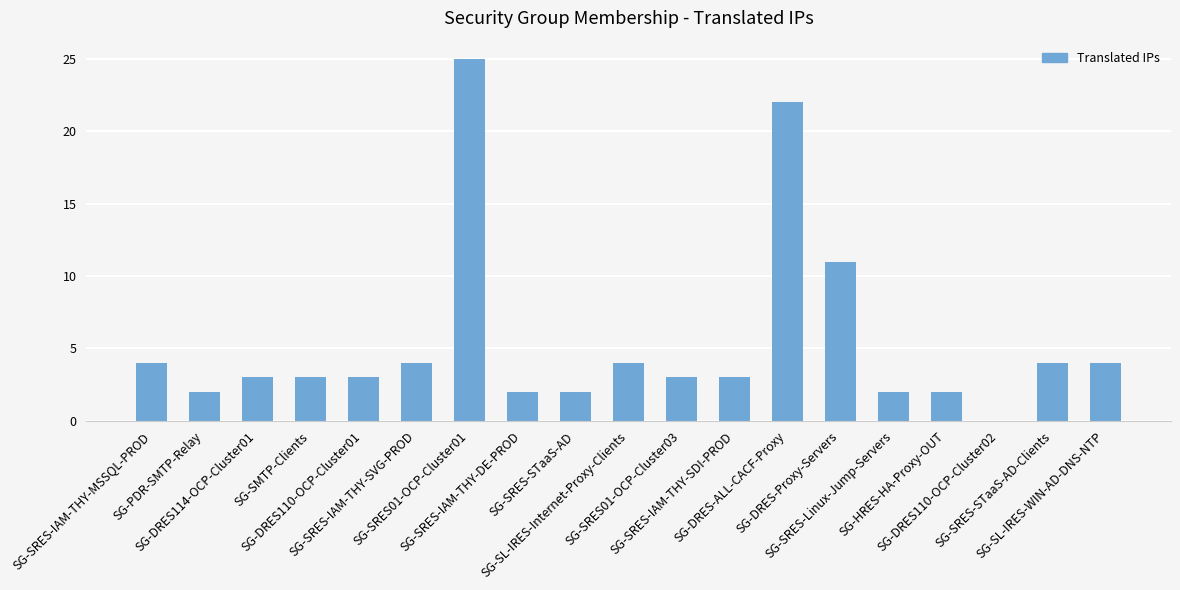

Approximately how many times larger is the value at SG-SRES-STaaS-AD compared to SG-HRES-HA-Proxy-OUT?

1.0